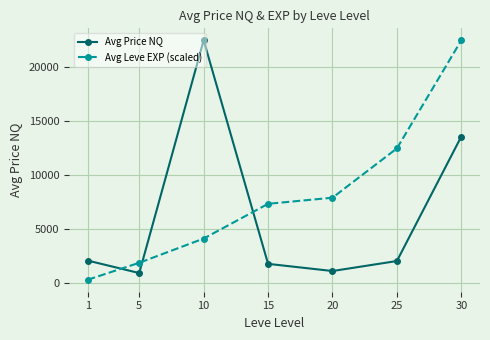

What is the total value across all series at 1?

2369.1